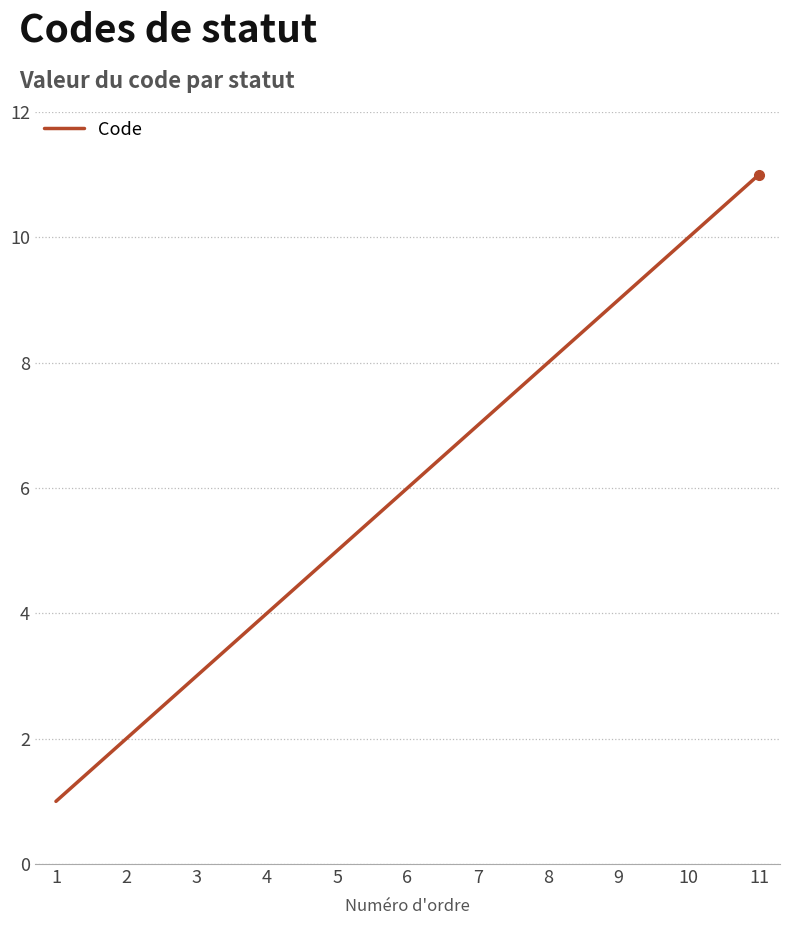

What is the sum of the values at 1 and 8?

9